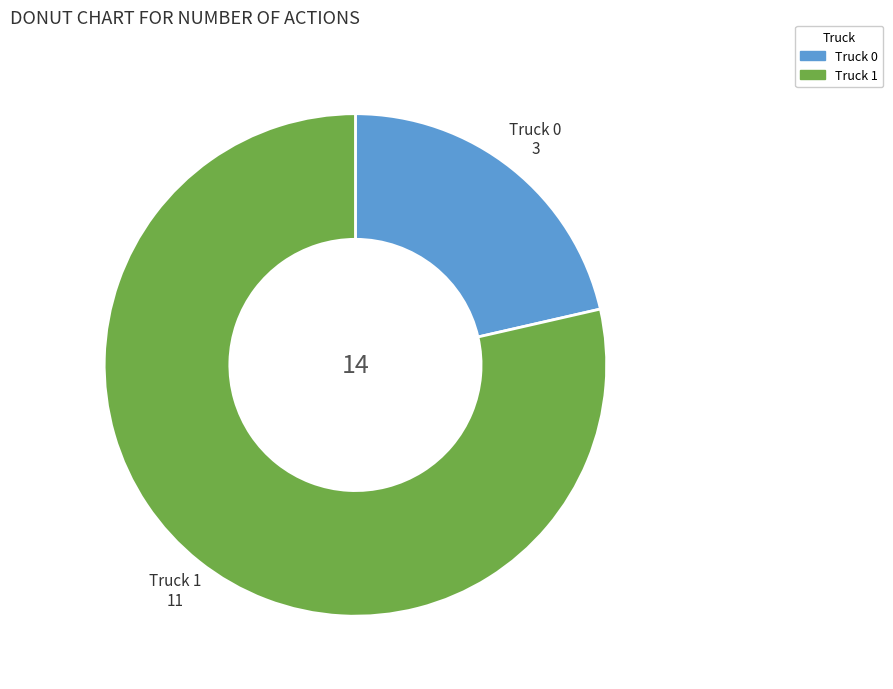

What is the ratio of the value at Truck 1 to the value at Truck 0?

3.7